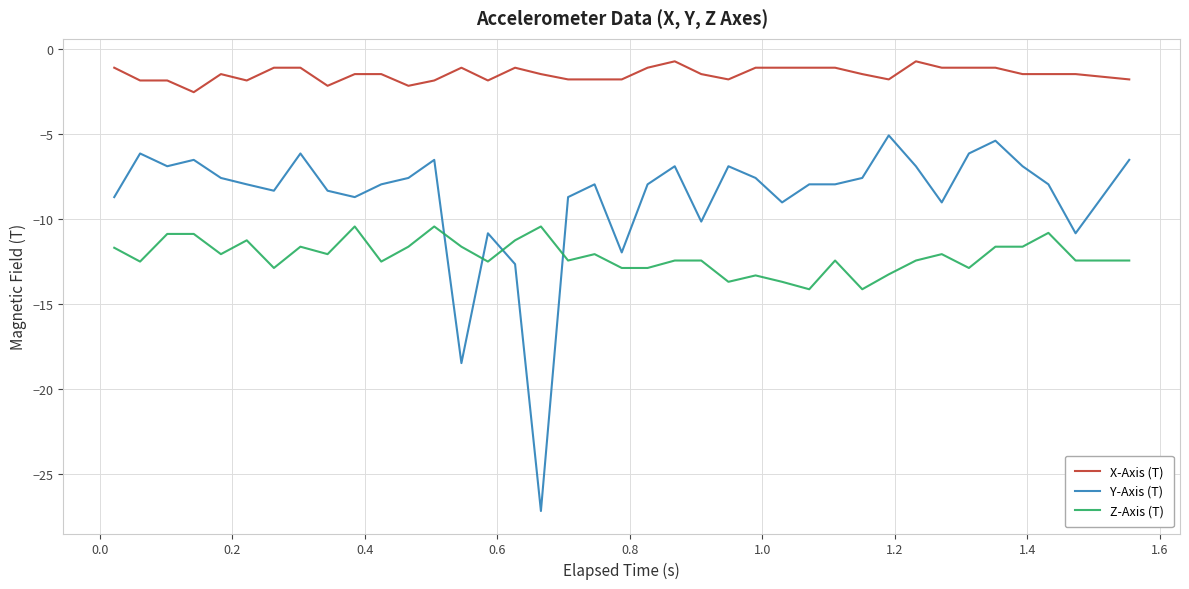

What is the difference between the maximum and minimum values in the X-Axis (T) series?

1.8